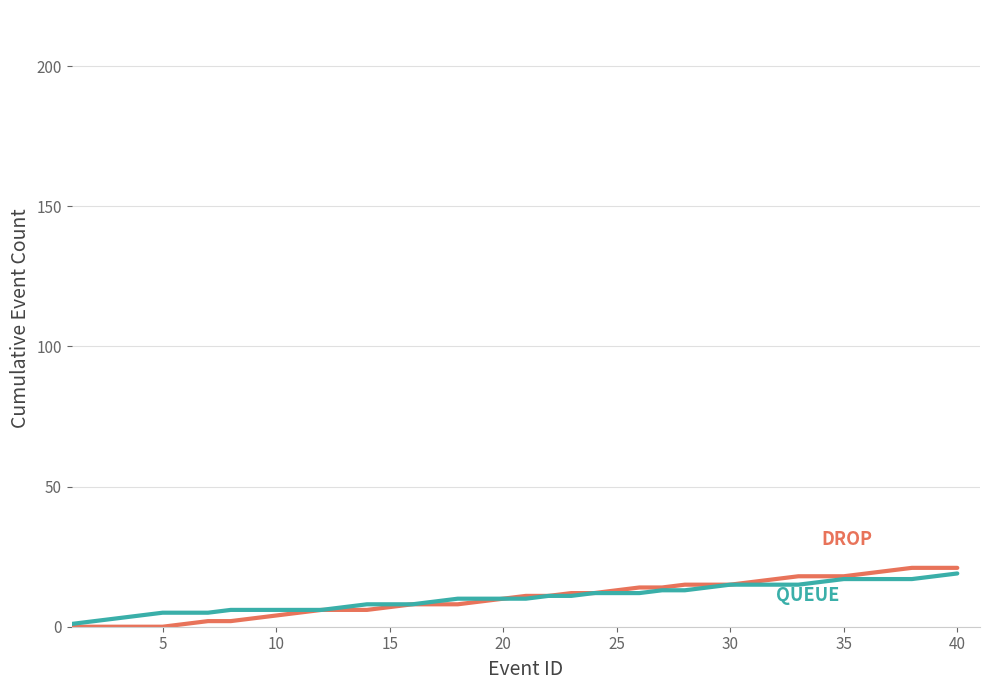

What is the maximum value shown in the chart?

21